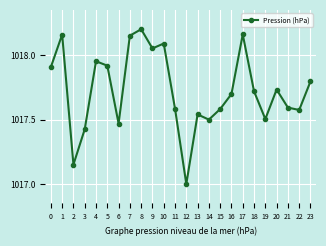

At which category does the chart reach its minimum across all series?

12